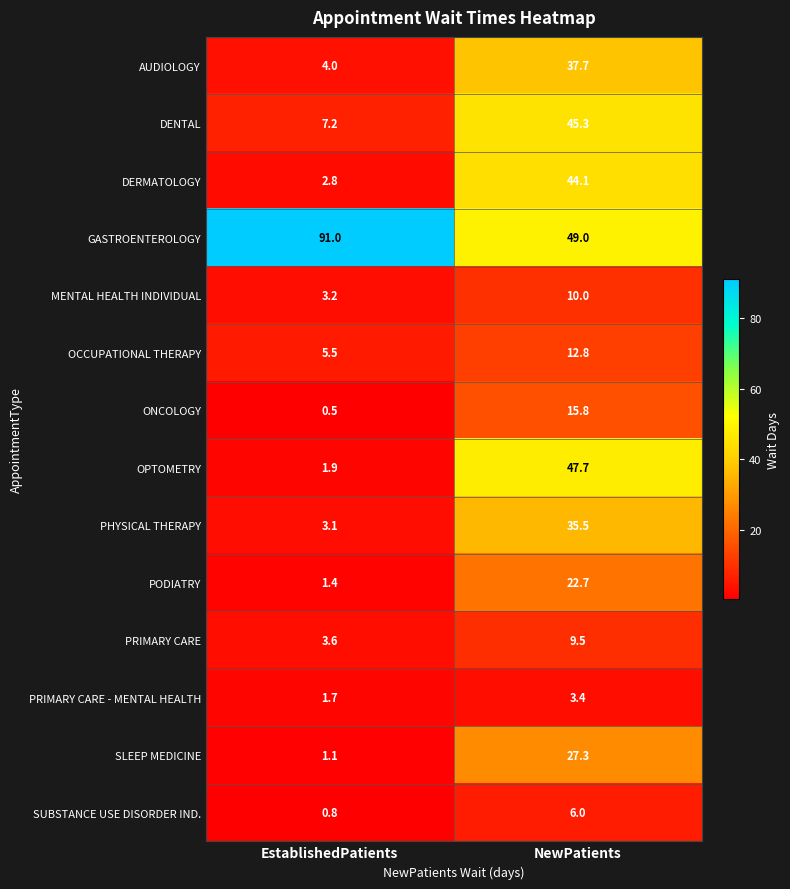

Which series changed the most between EstablishedPatients and NewPatients?

OPTOMETRY